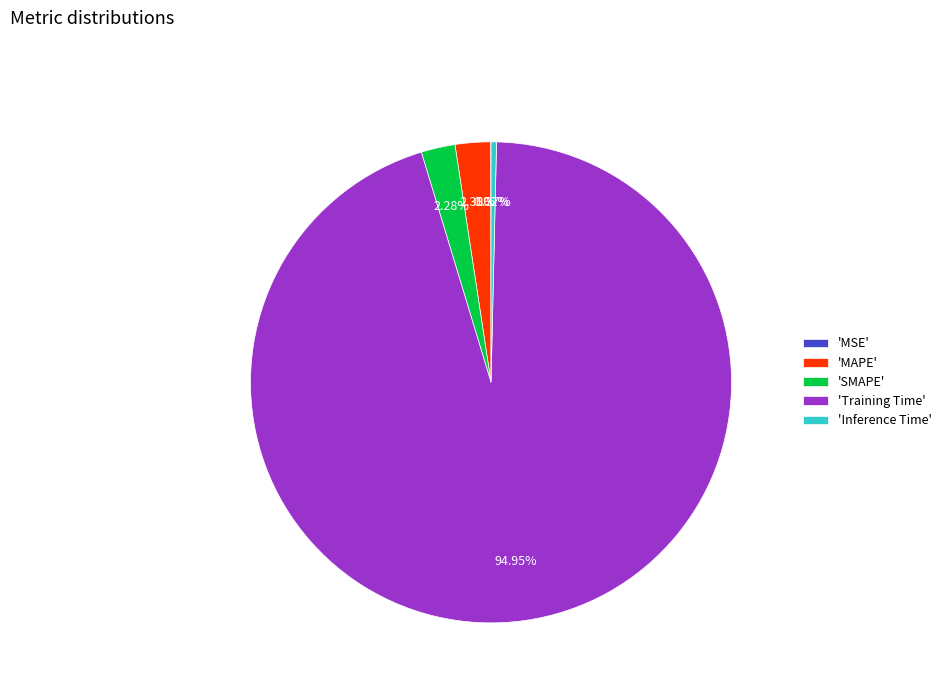

Which slice is the largest?

'Training Time'